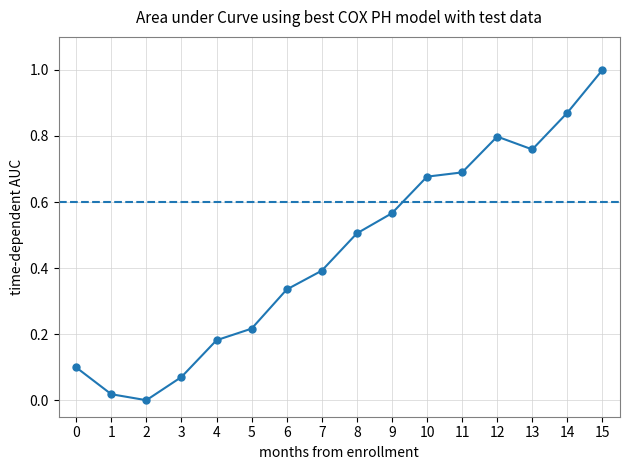

What is the sum of all values?

7.2